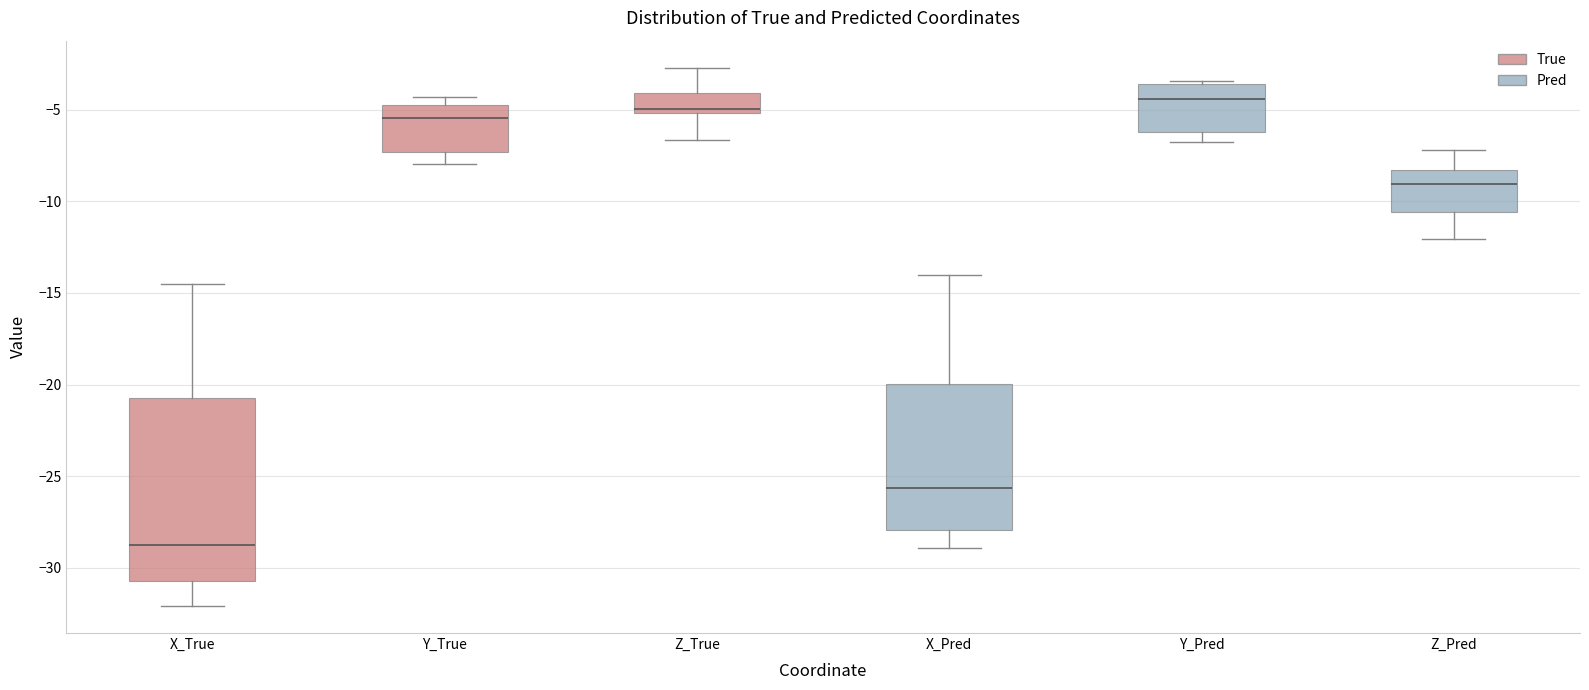

Which box has the highest median line?

Y_Pred